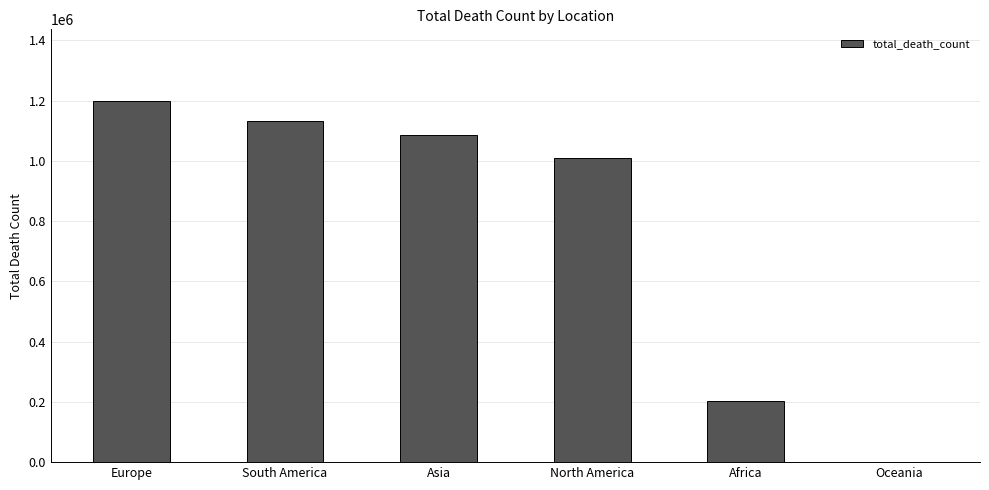

The value at North America is 626784. True or false?

False